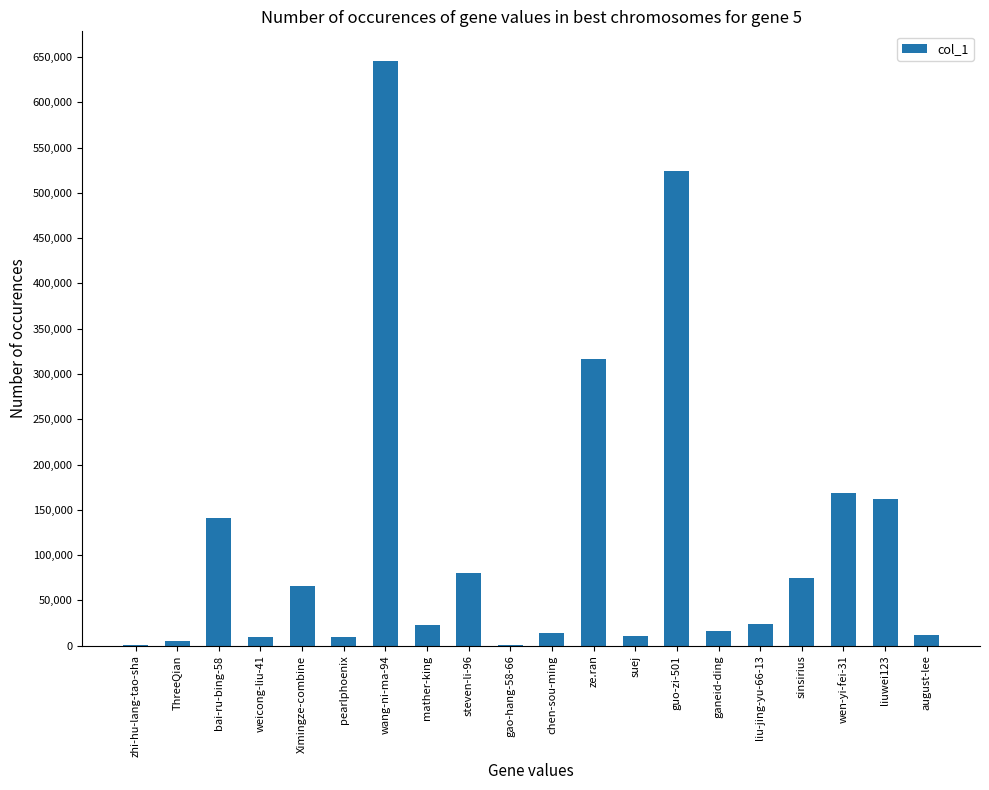

How many categories are shown in the chart?

20